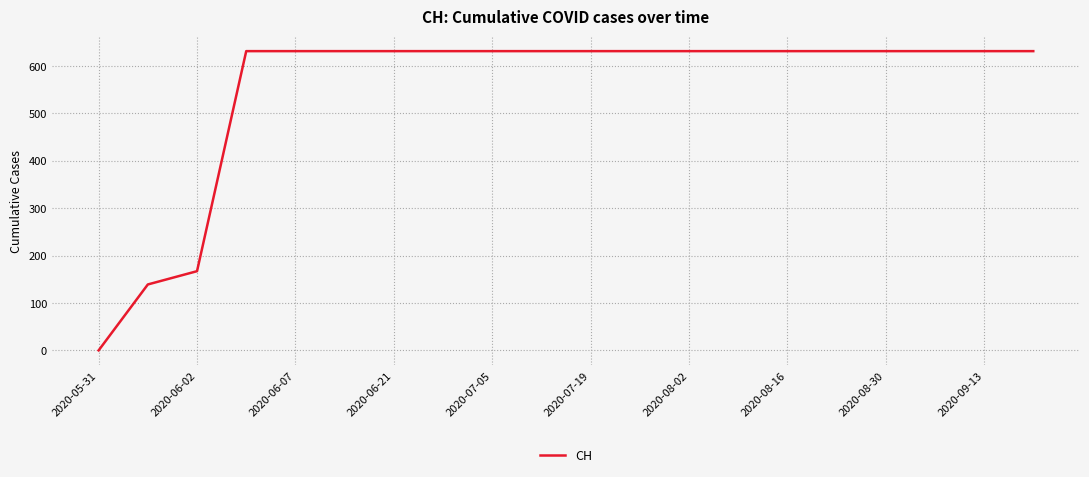

What is the difference between the maximum and minimum values?

631